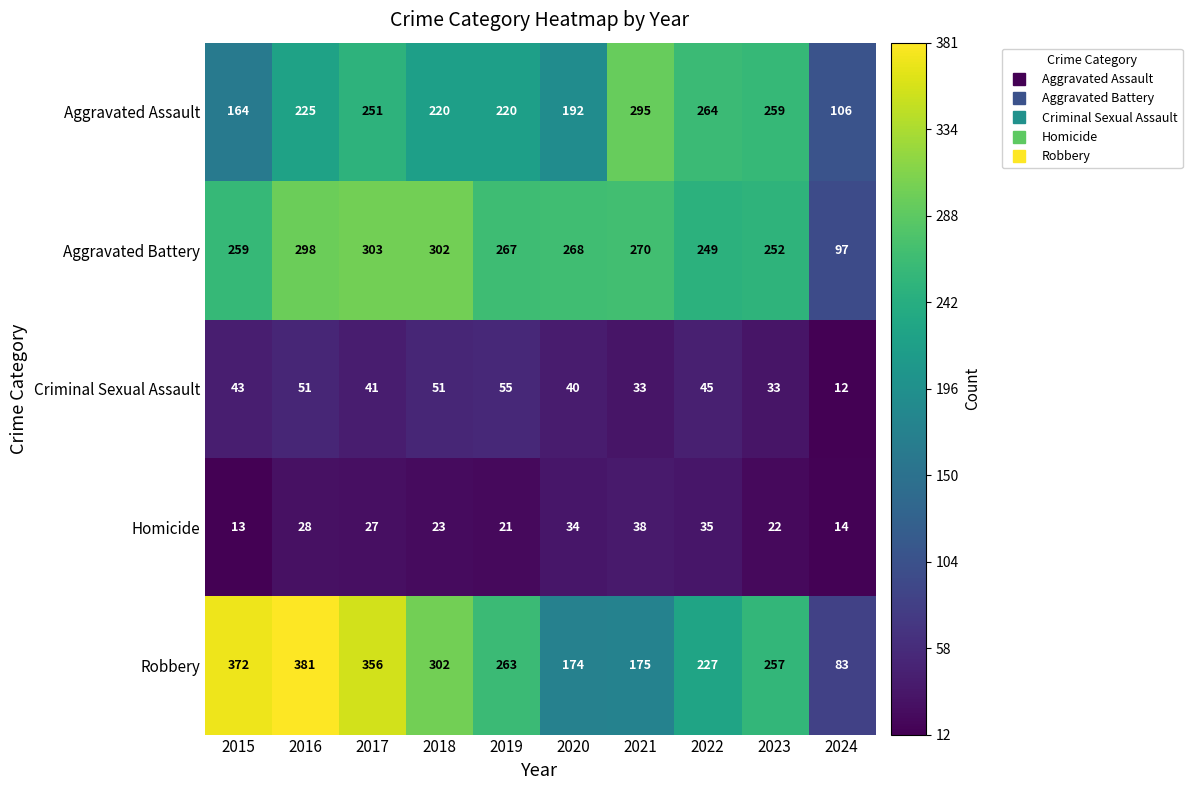

At how many categories does at least one series exceed 84?

10